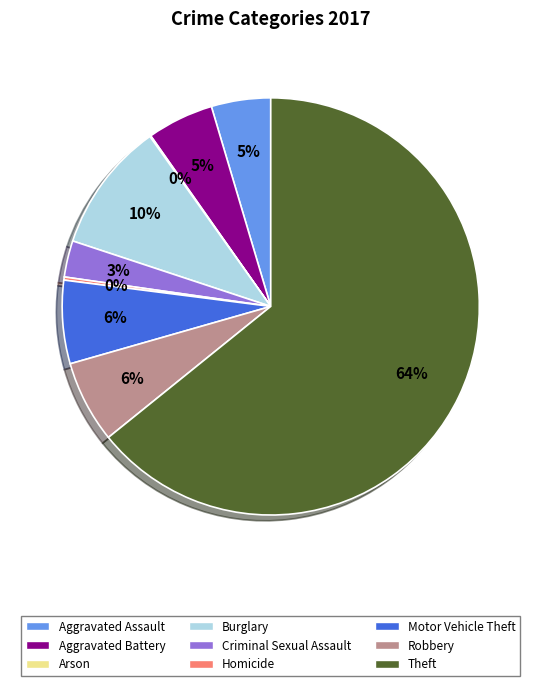

Which category accounts for the majority?

Theft